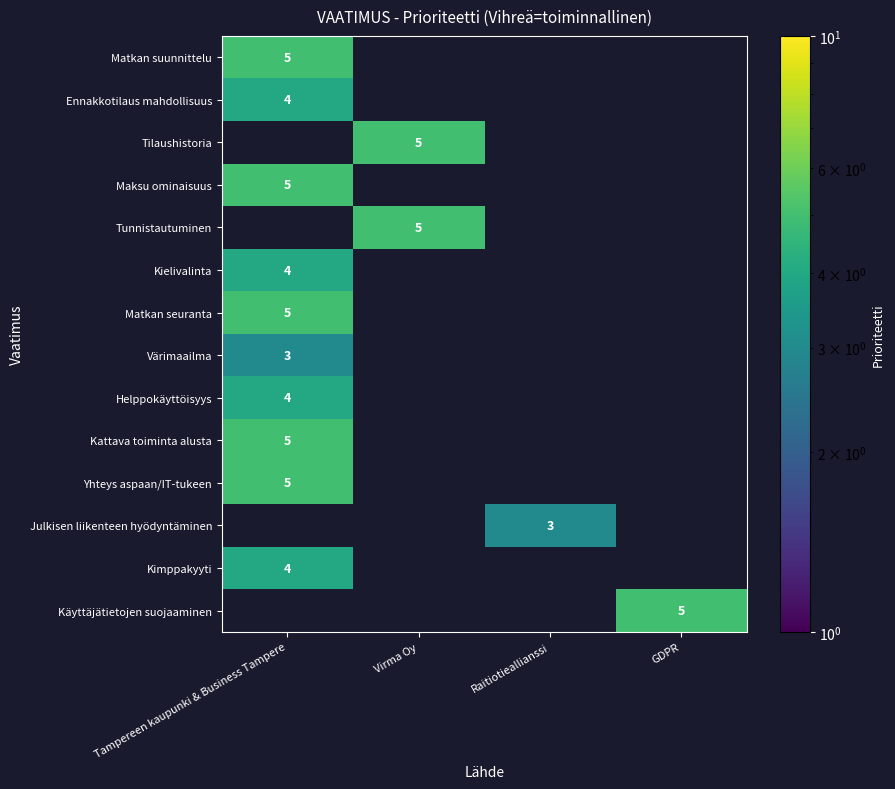

The Yhteys aspaan/IT-tukeen series shows 3 at Tampereen kaupunki & Business Tampere. True or false?

False